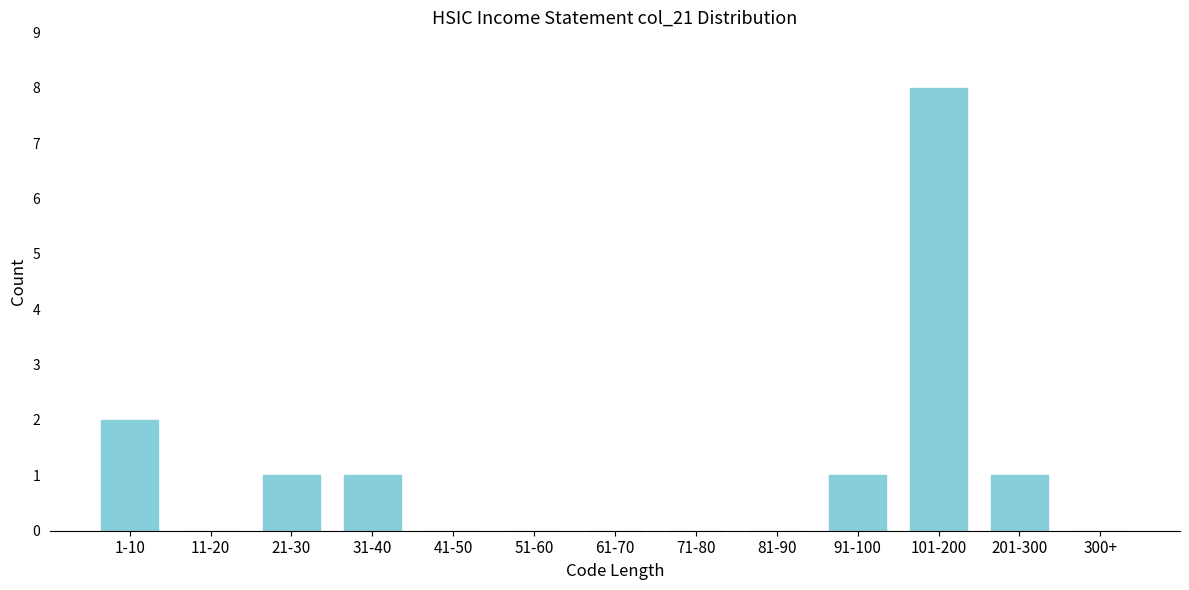

Reading left to right, what are all the values shown in this chart?

1-10=2	11-20=0	21-30=1	31-40=1	41-50=0	51-60=0	61-70=0	71-80=0	81-90=0	91-100=1	101-200=8	201-300=1	300+=0